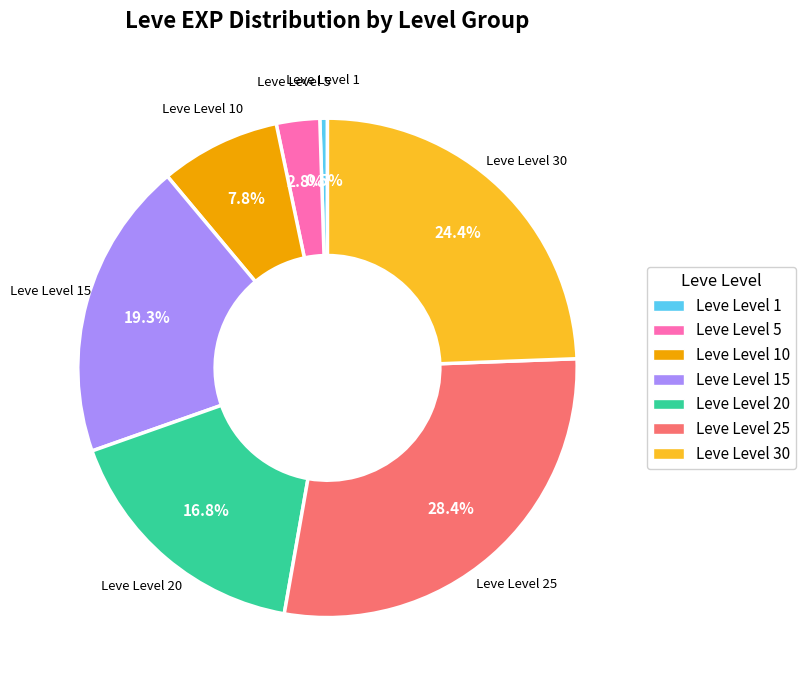

Does any single category account for the majority?

No